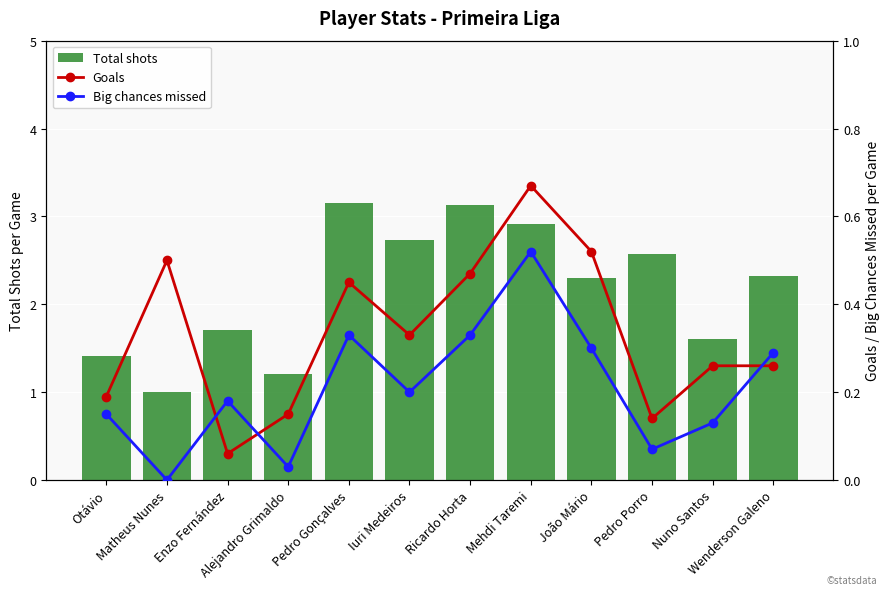

Rank the series by their maximum value, from lowest to highest.

Big chances missed, Goals, Total shots